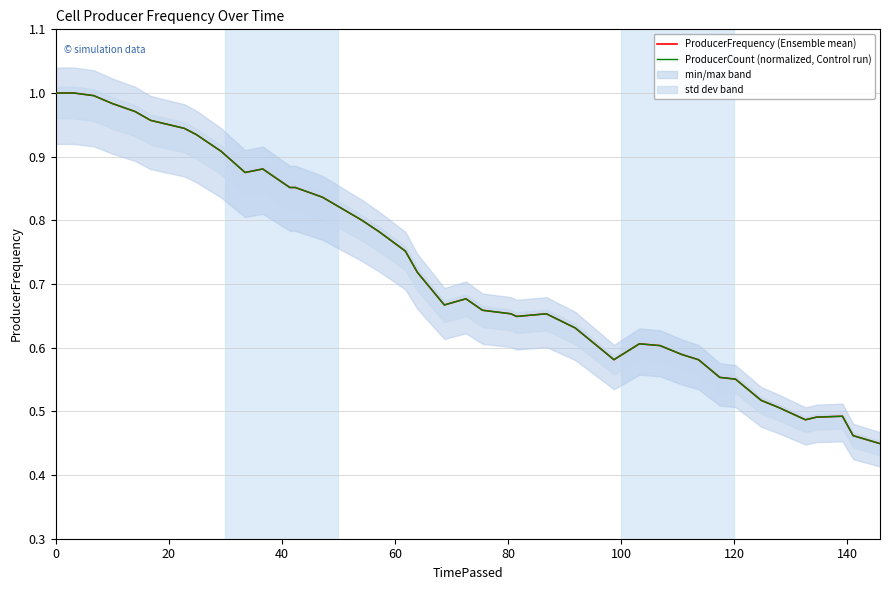

Is it true that ProducerFrequency (Ensemble mean) equals 0.5 at 160?

False